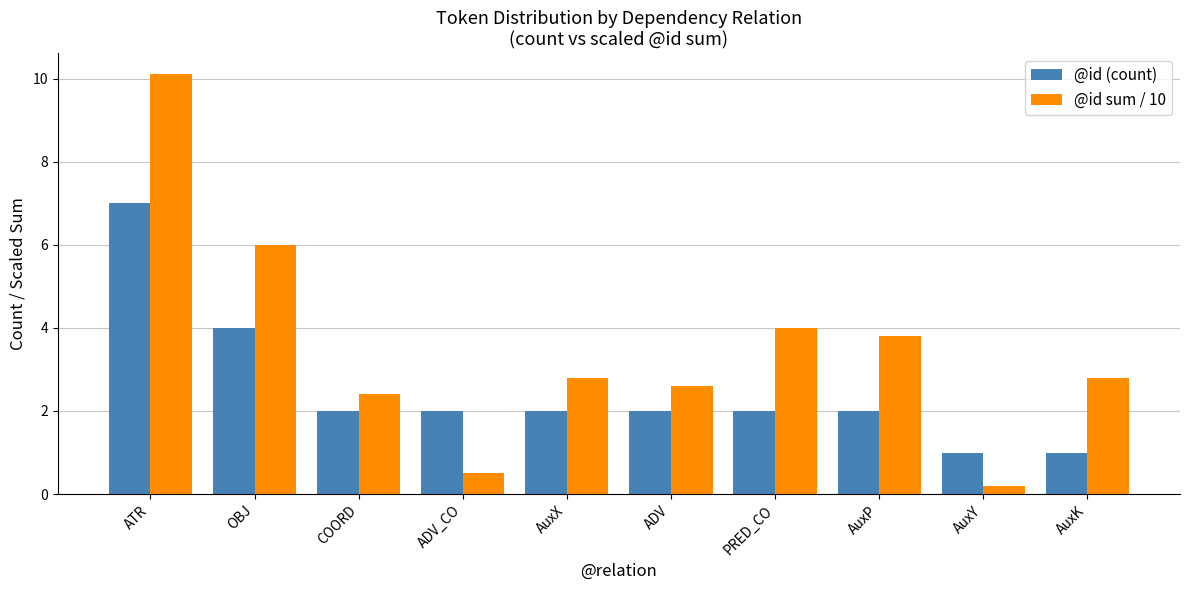

Reading right to left, what are all the values shown in this chart?

@id (count): 1.0	1.0	2.0	2.0	2.0	2.0	2.0	2.0	4.0	7.0
@id sum / 10: 2.8	0.2	3.8	4.0	2.6	2.8	0.5	2.4	6.0	10.1